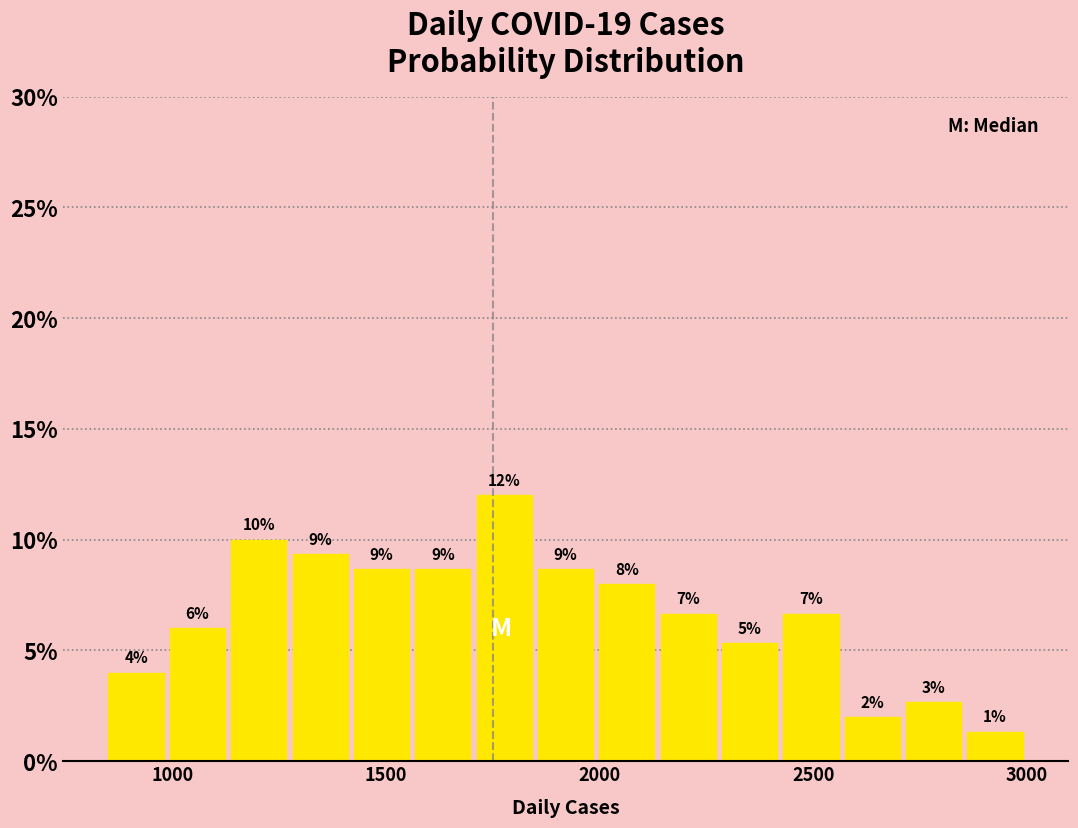

Read against the x-axis, roughly where is the centre of the tallest bar?

1800